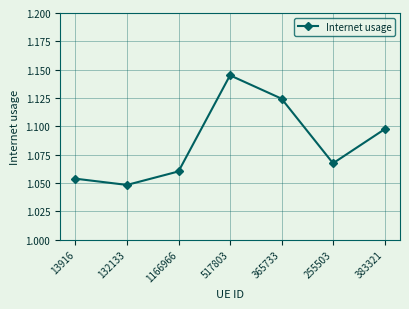

Does the chart display data point markers on the line(s)?

Yes